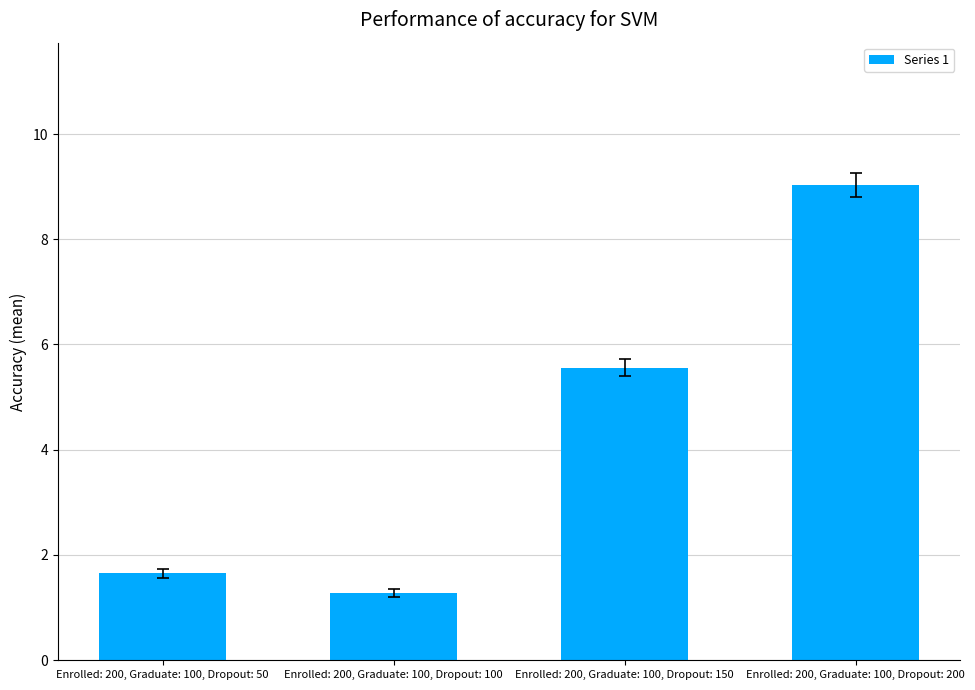

Which label corresponds to the smallest value in the chart?

Enrolled: 200, Graduate: 100, Dropout: 100